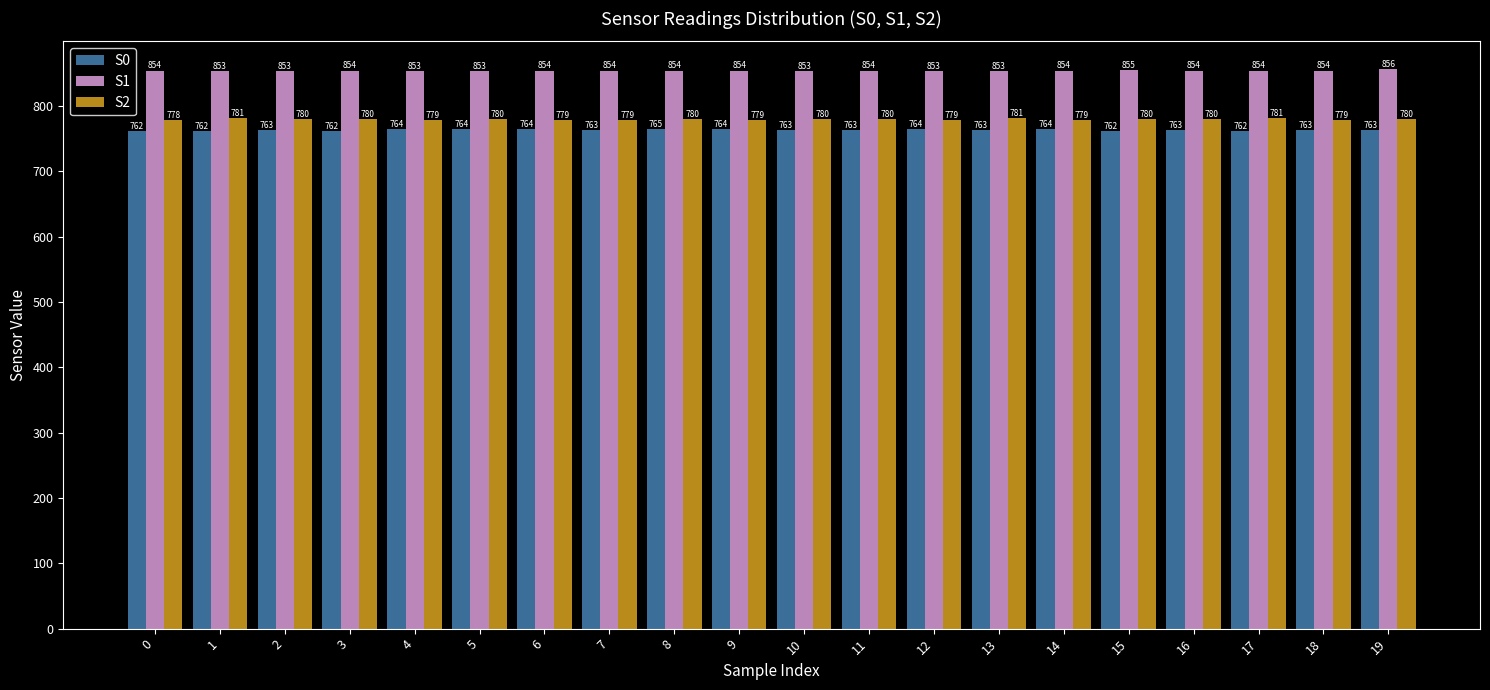

Does the chart contain stacked bars?

No